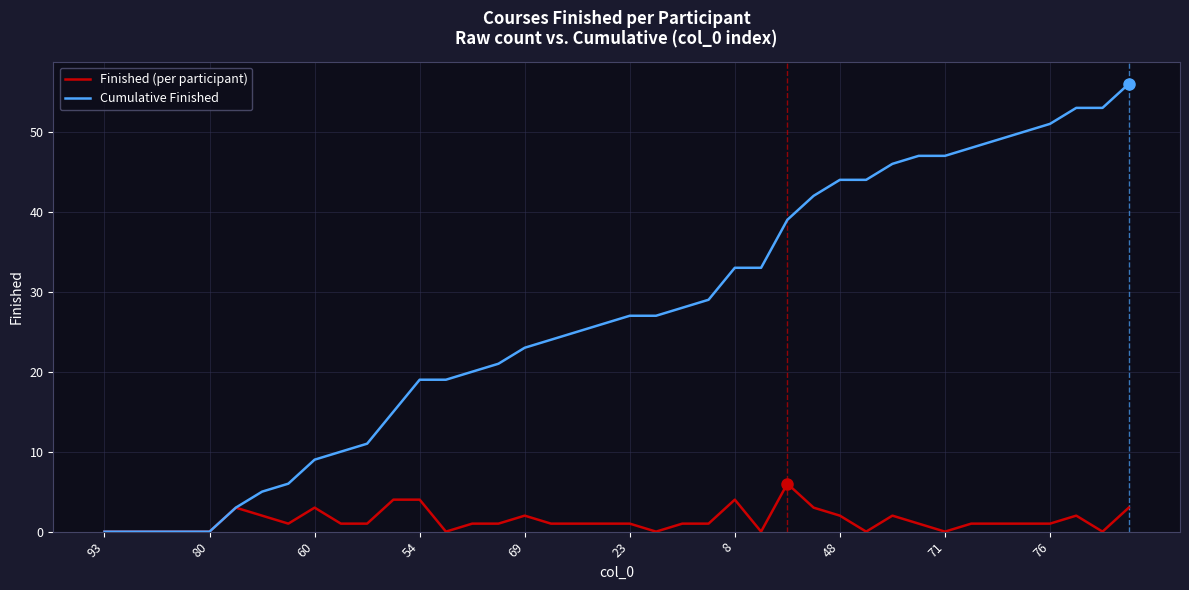

How many lines are shown in the chart?

2